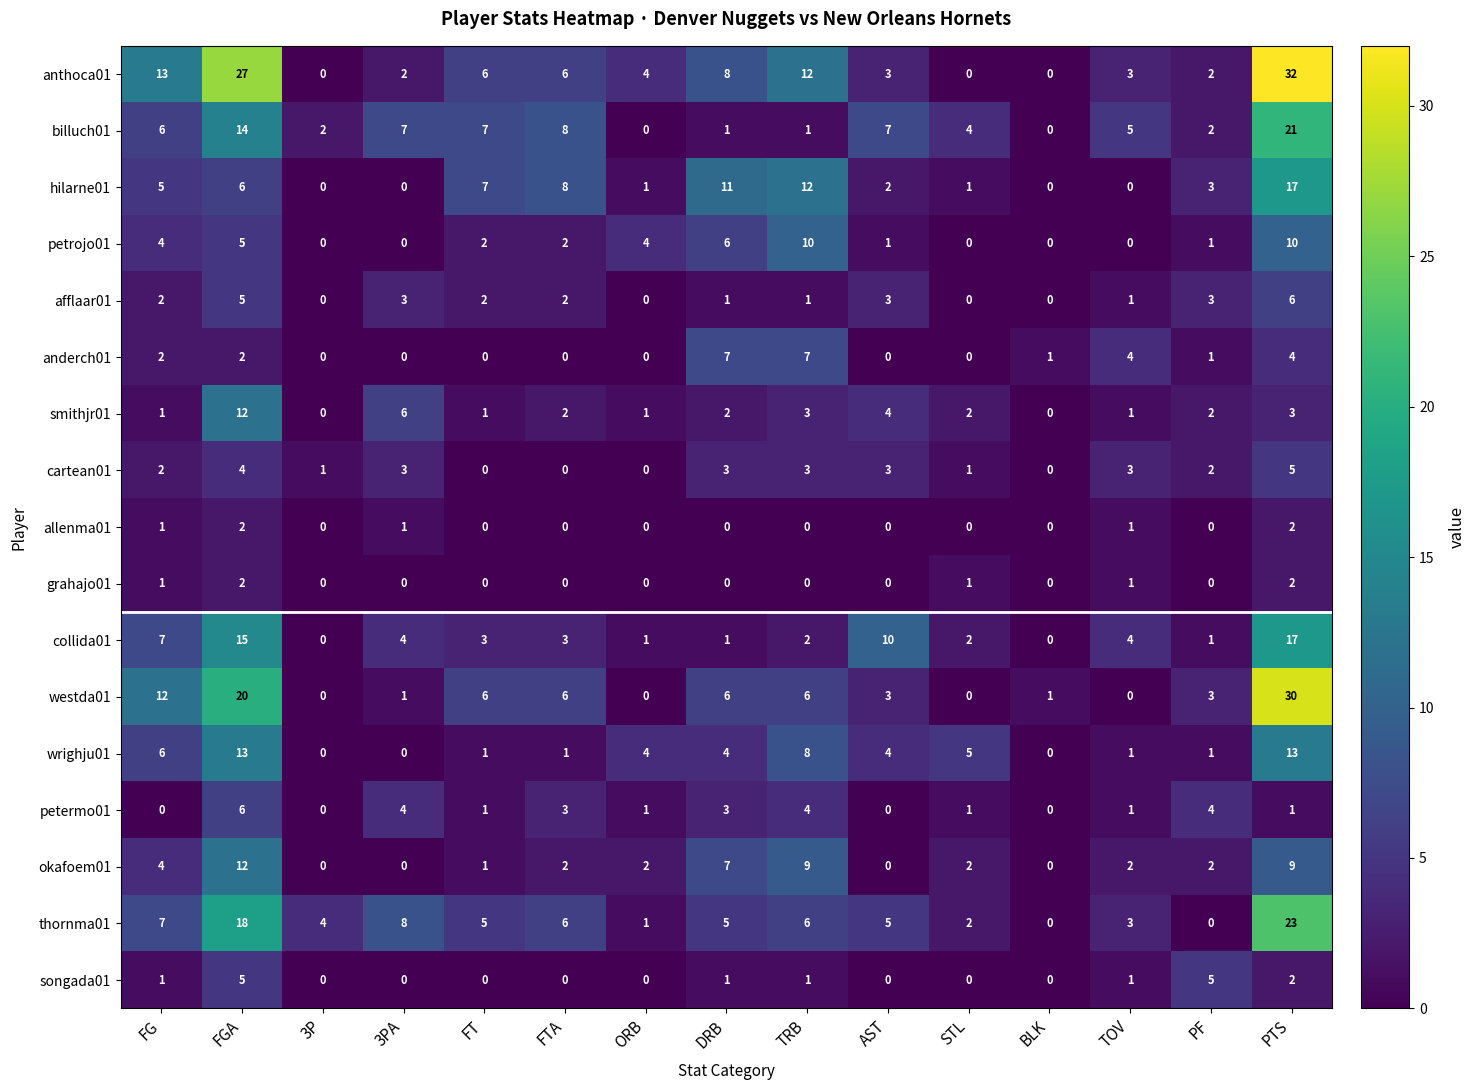

True or false: wrighju01 has a value of 14 at TRB.

False